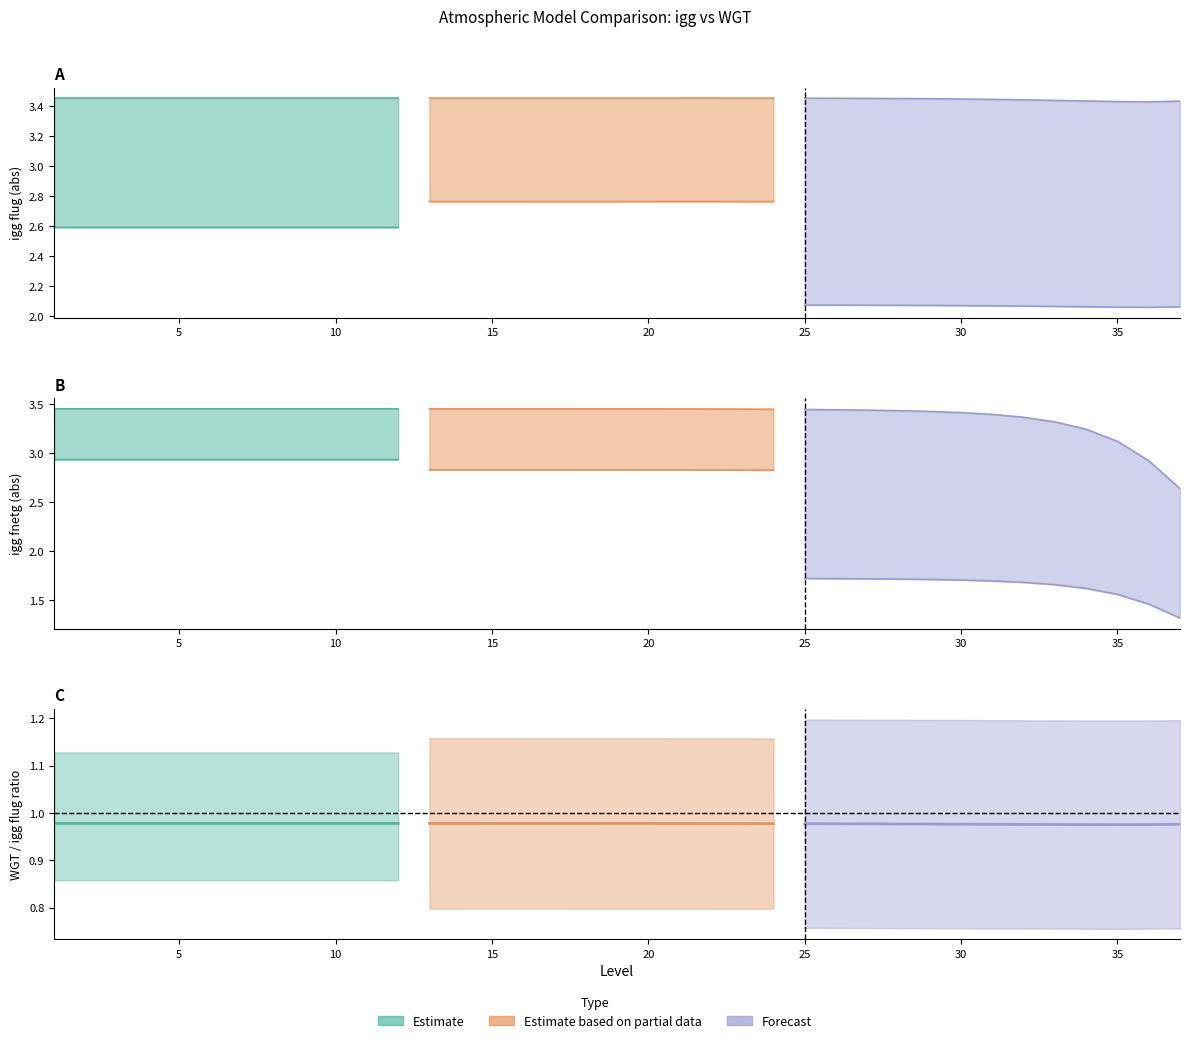

Is it true that igg_fldg equals 0.1 at 31?

False